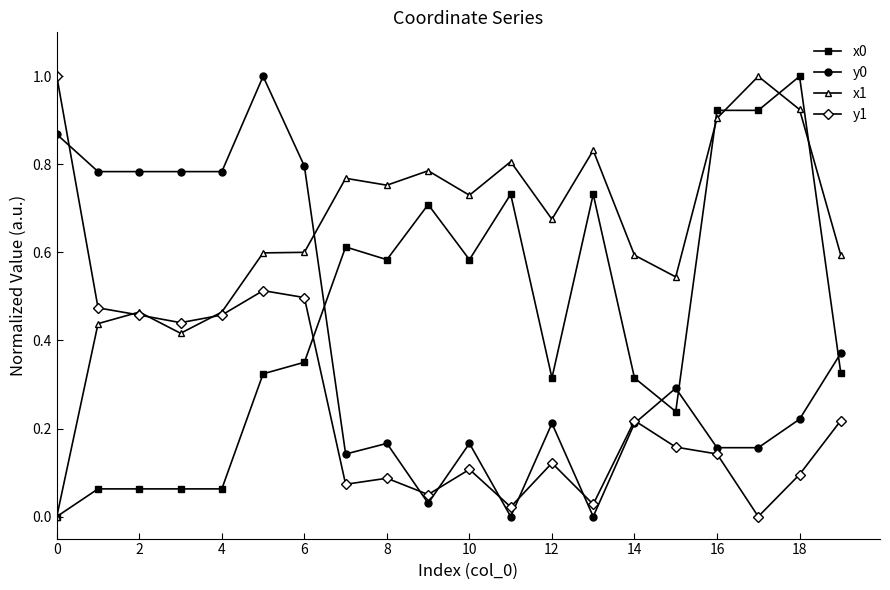

Which series has the largest total across all categories?

x1